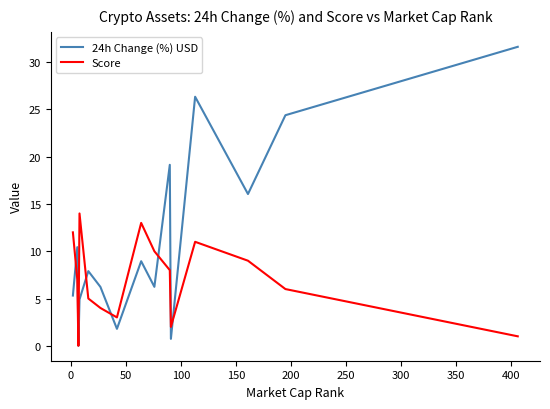

Which series has the widest spread of values?

24h Change (%) USD